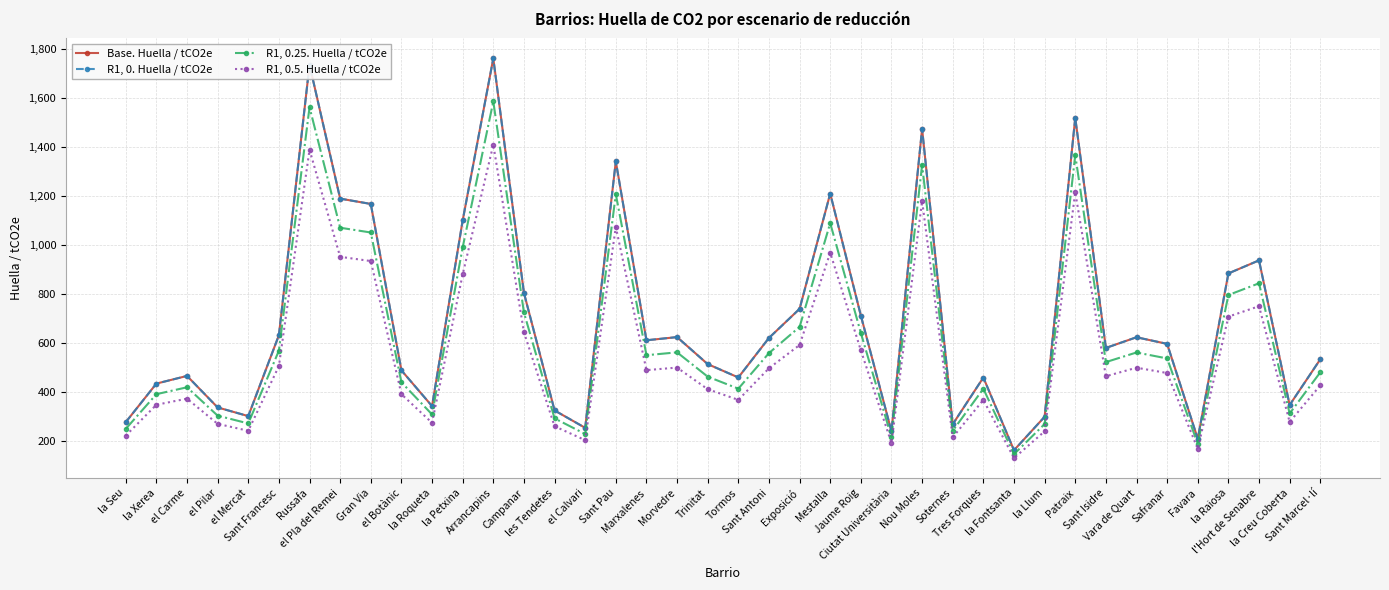

True or false: R1, 0. Huella / tCO2e and R1, 0.5. Huella / tCO2e cross at least once.

False